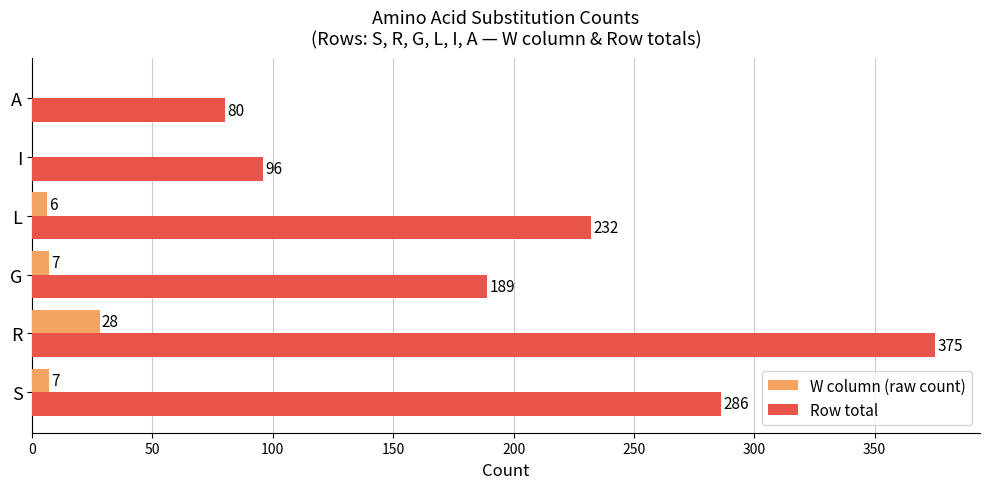

Is the value of W column (raw count) at S greater than the value of Row total at S?

No